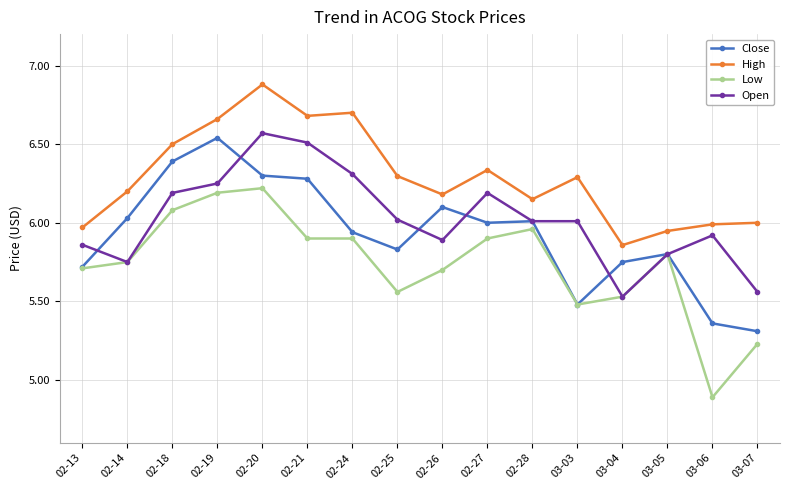

Which category has the highest value in the Close series?

02-19